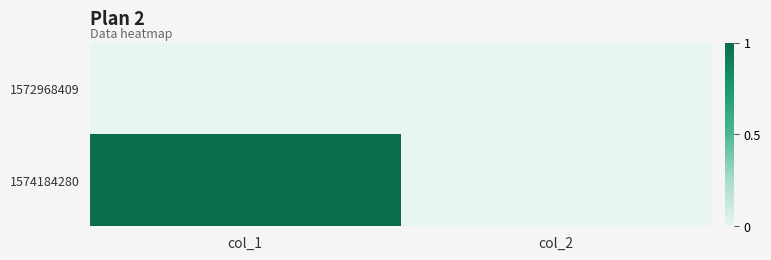

Which category has the lowest value across all series?

col_1